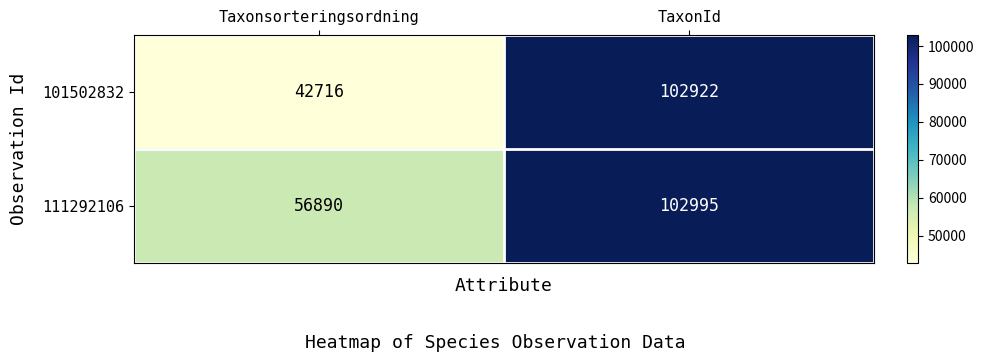

List the series in order of their overall mean, highest first.

111292106, 101502832